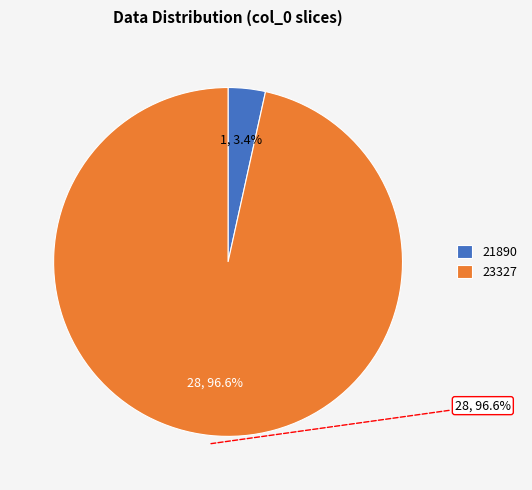

How many segments does this pie chart have?

2